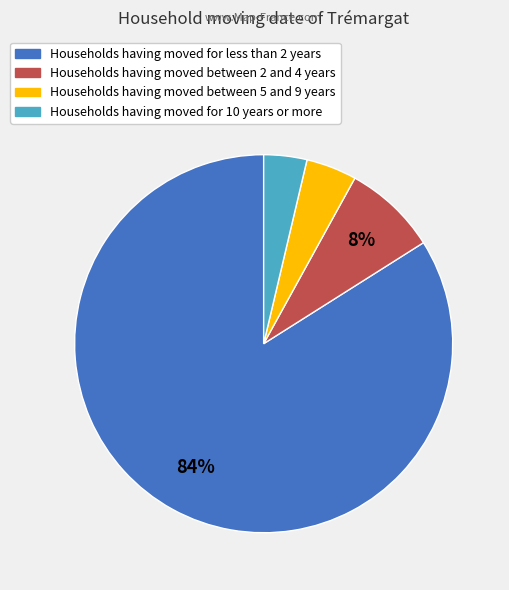

Is there any slice that represents more than half of the pie?

Yes